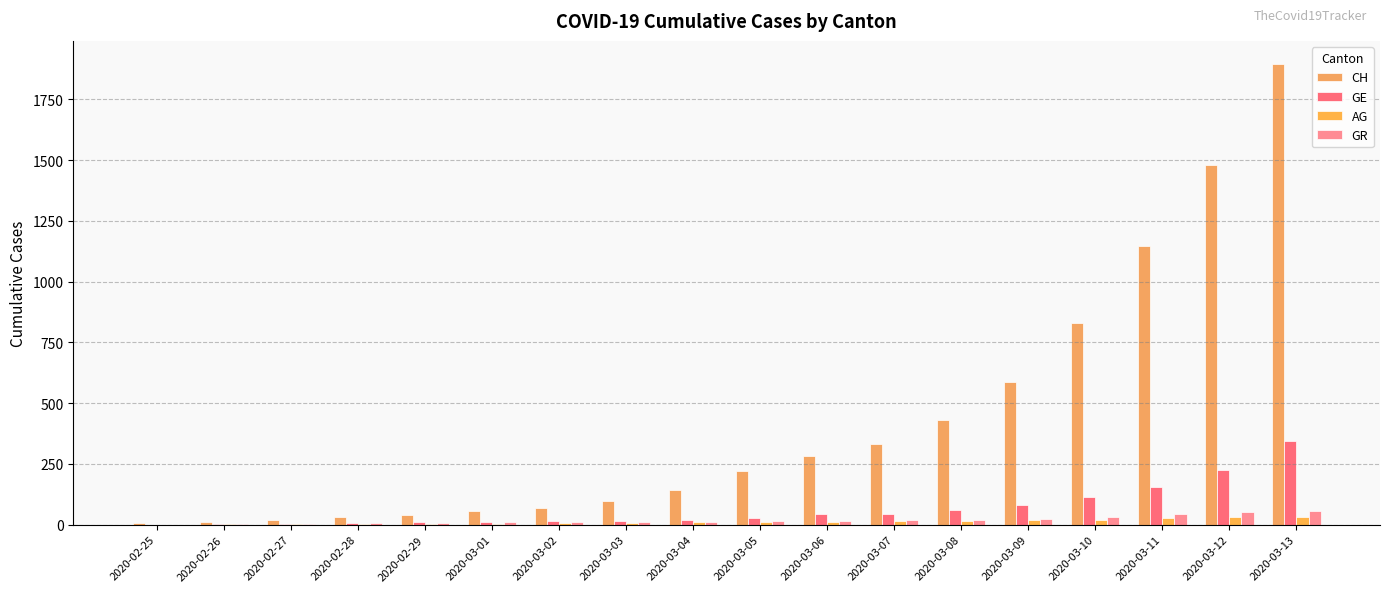

How many categories are shown in the chart?

18